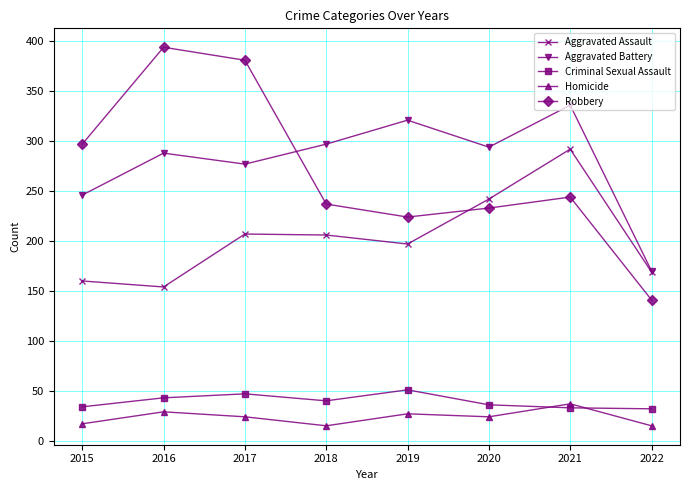

Is this an area chart (filled region under the line)?

No